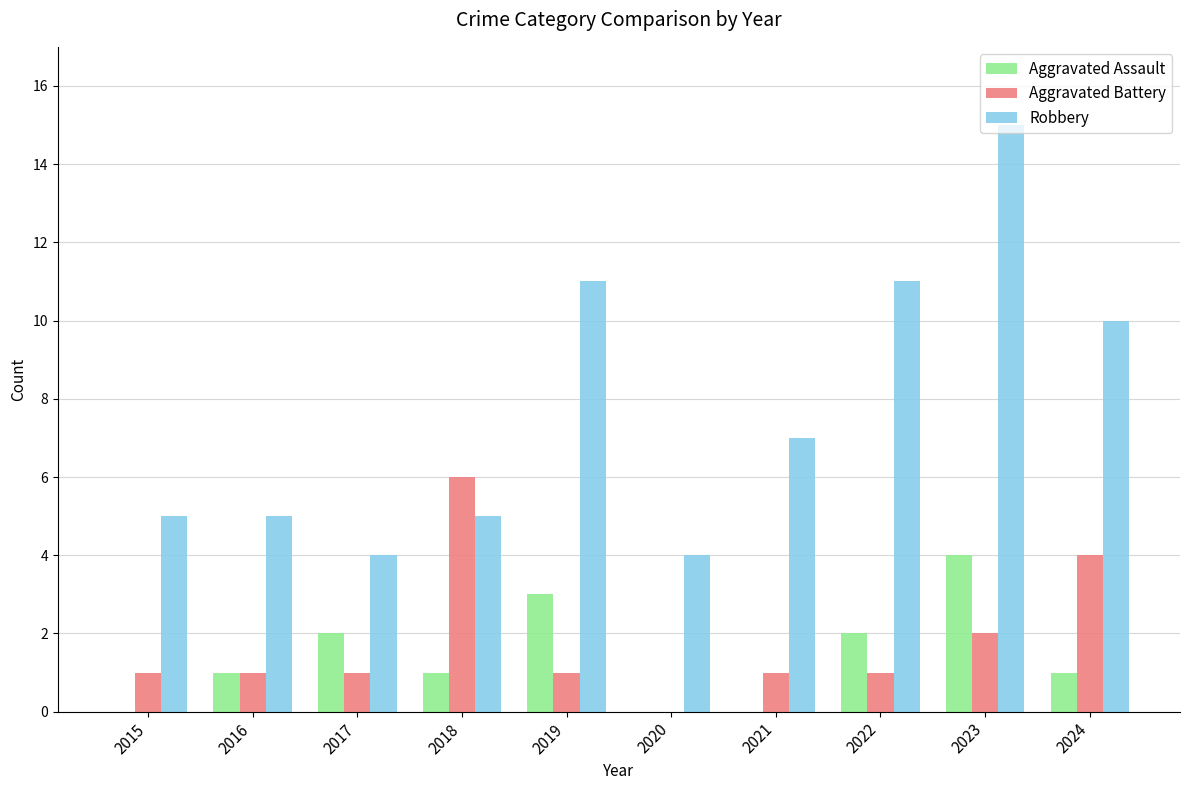

What is the spread (max minus min) of values at 2019?

10